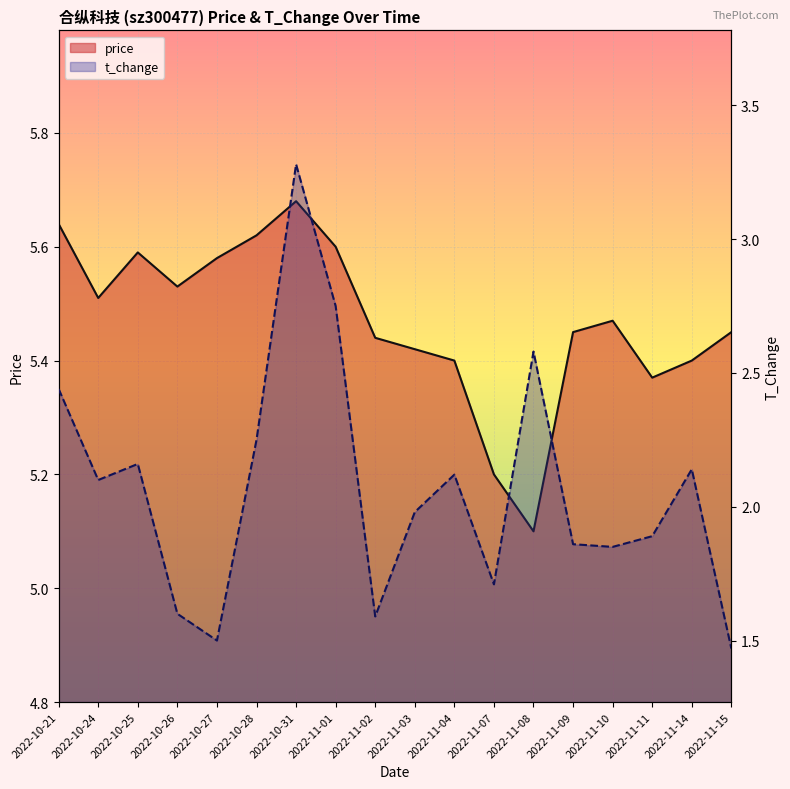

Rank the series at 2022-11-03 from lowest to highest value.

t_change, price